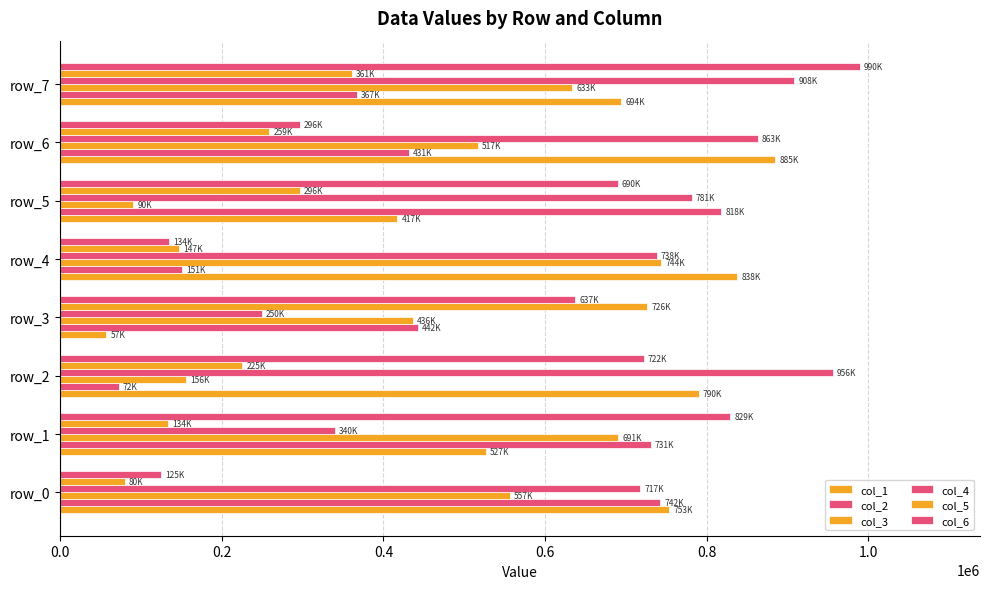

Reading left to right, extract all data points from this chart.

col_1: 753489	526535	790426	57115	838029	417119	884954	694421
col_2: 742417	730672	72454	442399	150924	818091	431130	367001
col_3: 556638	690728	155924	436002	743626	90433	516658	633283
col_4: 717478	339813	956151	249555	737927	781469	863427	908458
col_5: 79955	133672	225380	726221	146783	296169	258972	361009
col_6: 125011	829068	721919	637138	134322	689907	296492	989750